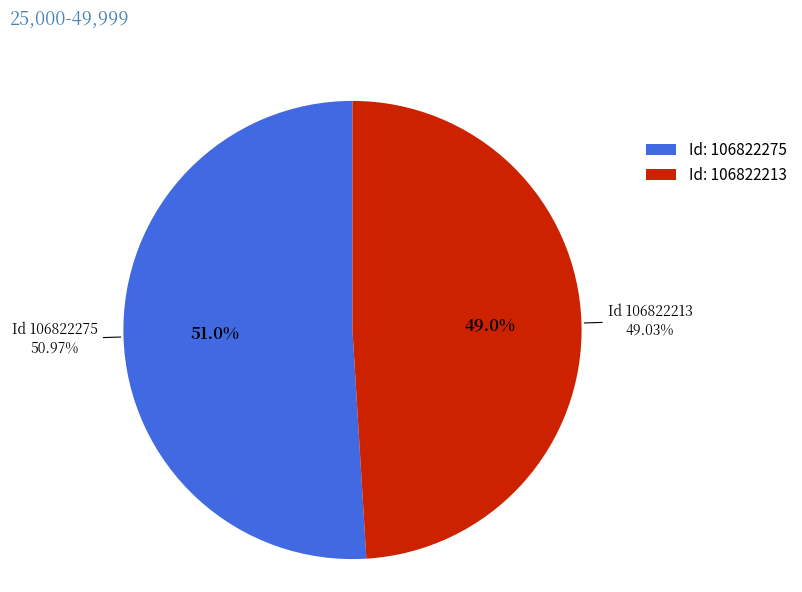

The 106822275 slice represents 51% of the pie. True or false?

True